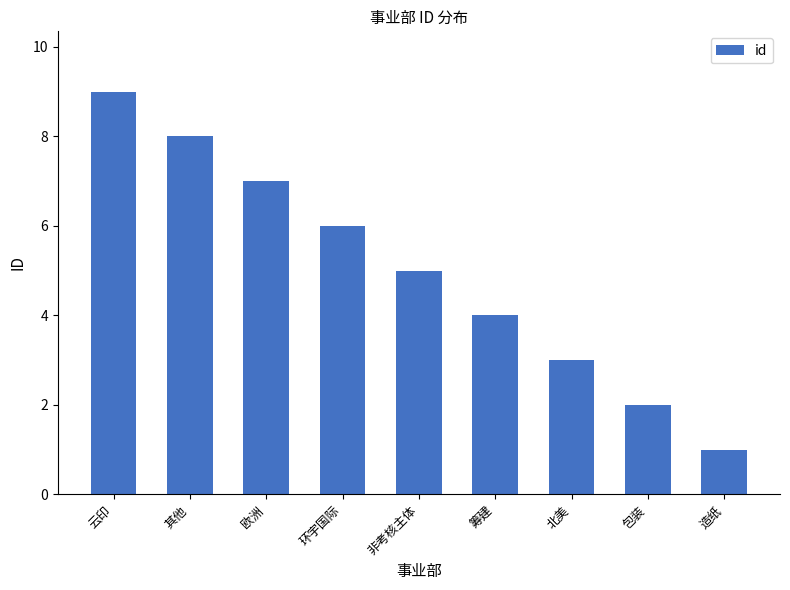

How many bars are there in total?

9